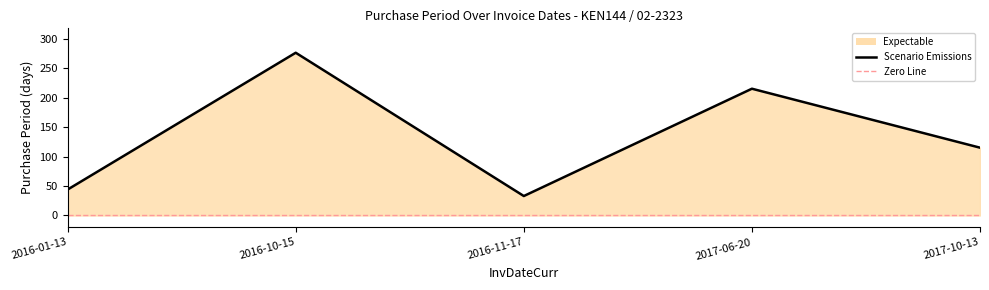

What is the label of the 3rd point from the right?

2016-11-17